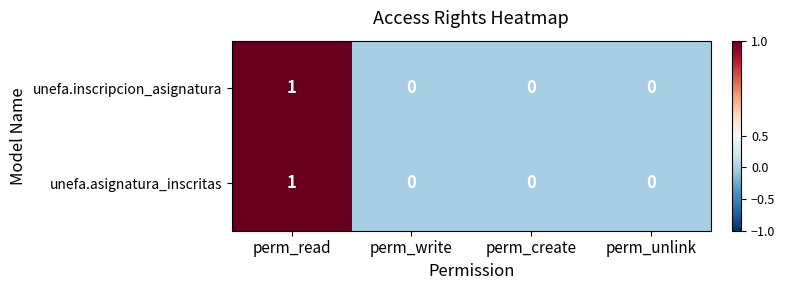

At which category is the sum across all series the highest?

perm_read